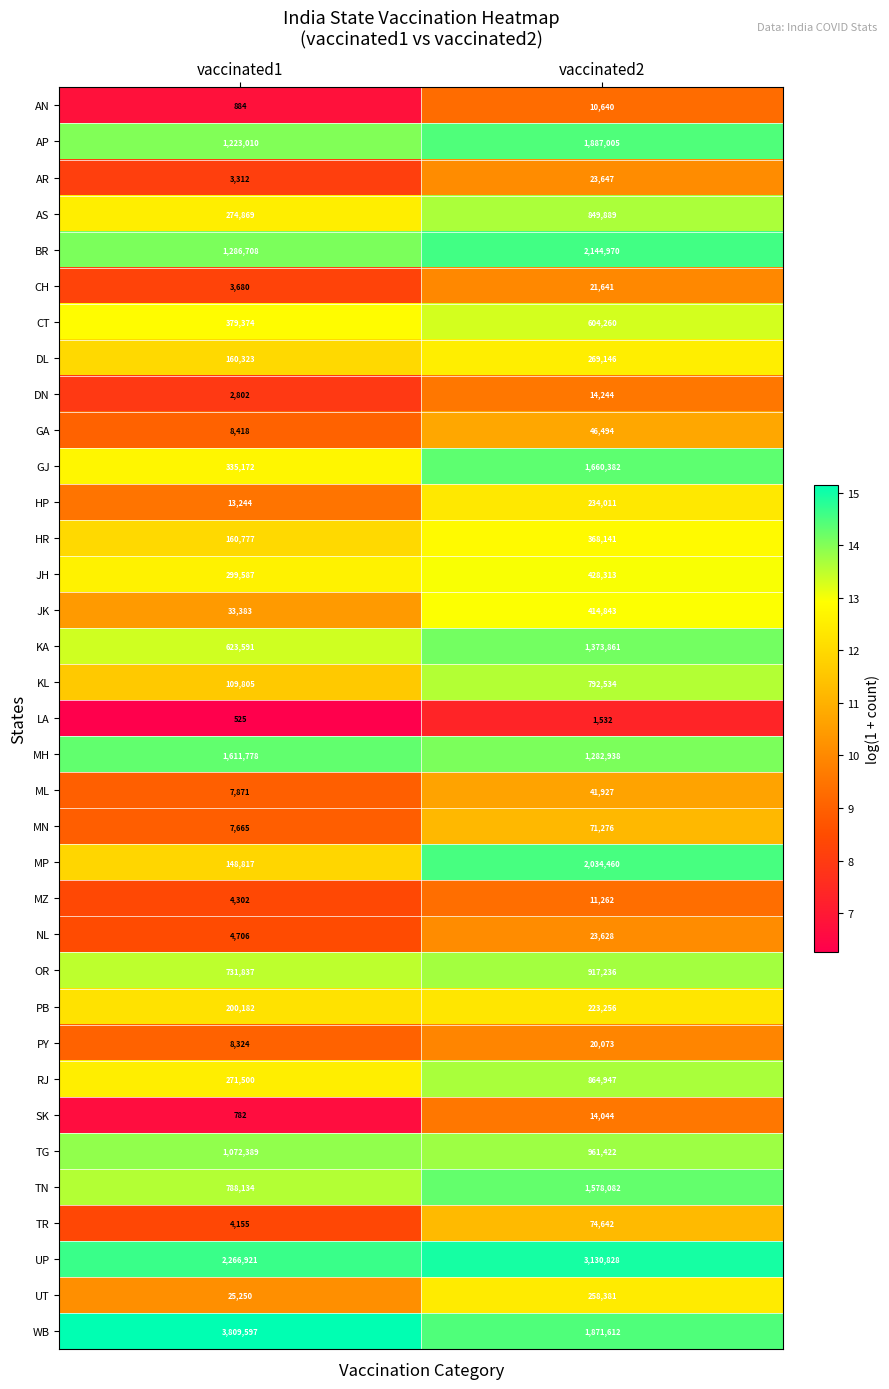

Read the SK value at vaccinated1.

782